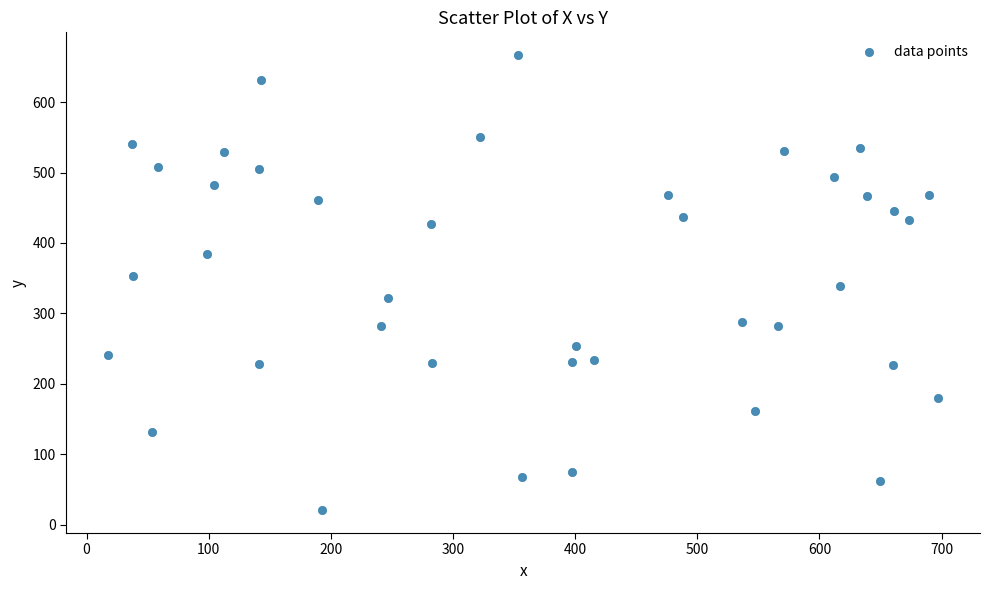

What is the range of Y values (max minus min)?

646.3